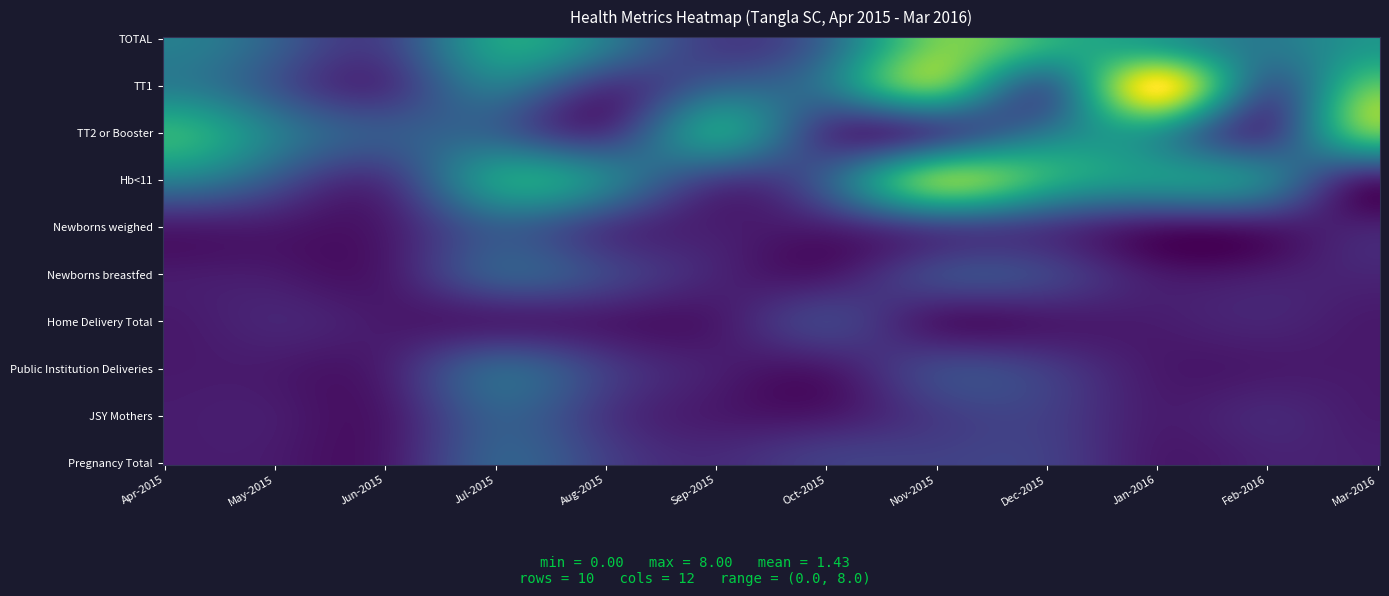

Reading left to right, what are all the values shown in this chart?

TOTAL: Apr-2015=3	May-2015=2	Jun-2015=1	Jul-2015=4	Aug-2015=3	Sep-2015=1	Oct-2015=2	Nov-2015=6	Dec-2015=5	Jan-2016=4	Feb-2016=3	Mar-2016=4
TT1: Apr-2015=3	May-2015=2	Jun-2015=1	Jul-2015=3	Aug-2015=1	Sep-2015=2	Oct-2015=3	Nov-2015=6	Dec-2015=2	Jan-2016=8	Feb-2016=2	Mar-2016=6
TT2 or Booster: Apr-2015=5	May-2015=3	Jun-2015=2	Jul-2015=2	Aug-2015=1	Sep-2015=4	Oct-2015=1	Nov-2015=1	Dec-2015=3	Jan-2016=4	Feb-2016=1	Mar-2016=6
Hb<11: Apr-2015=3	May-2015=2	Jun-2015=1	Jul-2015=4	Aug-2015=3	Sep-2015=1	Oct-2015=2	Nov-2015=6	Dec-2015=5	Jan-2016=4	Feb-2016=3	Mar-2016=0
Newborns weighed: Apr-2015=0	May-2015=0	Jun-2015=0	Jul-2015=2	Aug-2015=1	Sep-2015=0	Oct-2015=0	Nov-2015=1	Dec-2015=1	Jan-2016=0	Feb-2016=0	Mar-2016=0
Newborns breastfed: Apr-2015=0	May-2015=0	Jun-2015=0	Jul-2015=2	Aug-2015=1	Sep-2015=0	Oct-2015=0	Nov-2015=1	Dec-2015=1	Jan-2016=0	Feb-2016=0	Mar-2016=0
Home Delivery Total: Apr-2015=0	May-2015=0	Jun-2015=0	Jul-2015=0	Aug-2015=0	Sep-2015=0	Oct-2015=1	Nov-2015=0	Dec-2015=0	Jan-2016=0	Feb-2016=0	Mar-2016=0
Public Institution Deliveries: Apr-2015=0	May-2015=0	Jun-2015=0	Jul-2015=2	Aug-2015=1	Sep-2015=0	Oct-2015=0	Nov-2015=1	Dec-2015=1	Jan-2016=0	Feb-2016=0	Mar-2016=0
JSY Mothers: Apr-2015=0	May-2015=0	Jun-2015=0	Jul-2015=2	Aug-2015=1	Sep-2015=0	Oct-2015=0	Nov-2015=1	Dec-2015=1	Jan-2016=0	Feb-2016=0	Mar-2016=0
Pregnancy Total: Apr-2015=0	May-2015=0	Jun-2015=0	Jul-2015=2	Aug-2015=1	Sep-2015=0	Oct-2015=1	Nov-2015=1	Dec-2015=1	Jan-2016=0	Feb-2016=0	Mar-2016=0